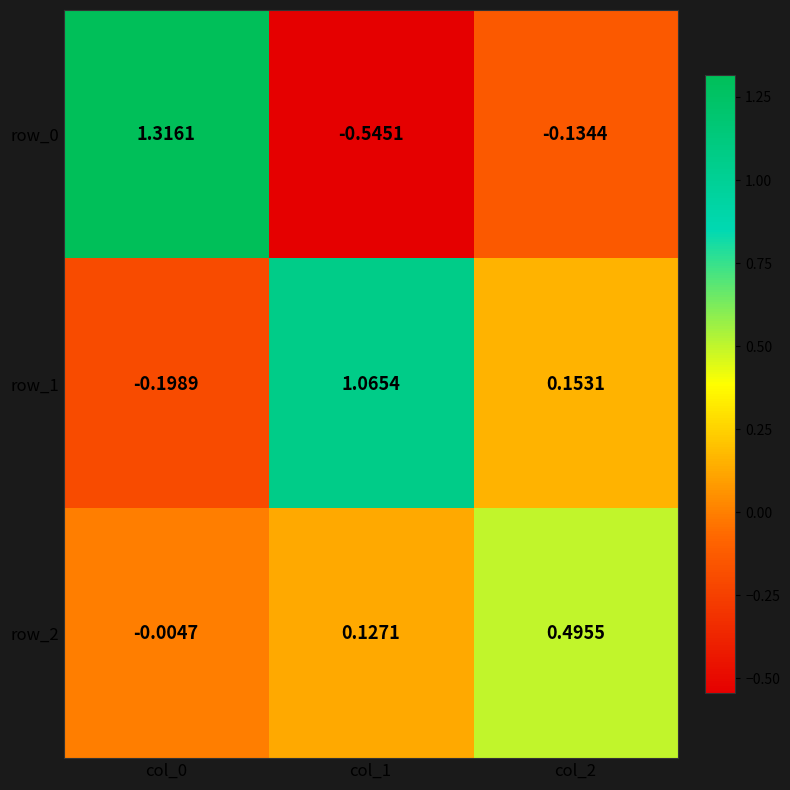

Is the value of row_0 at col_0 greater than the value of row_2 at col_0?

Yes